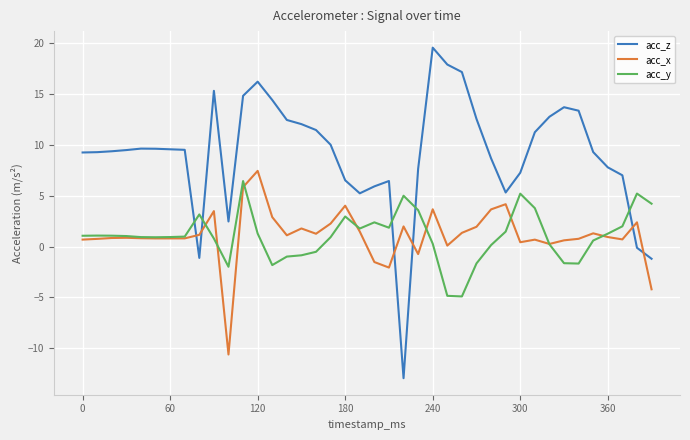

What is the difference between the maximum and second lowest values in the acc_y series?

11.3